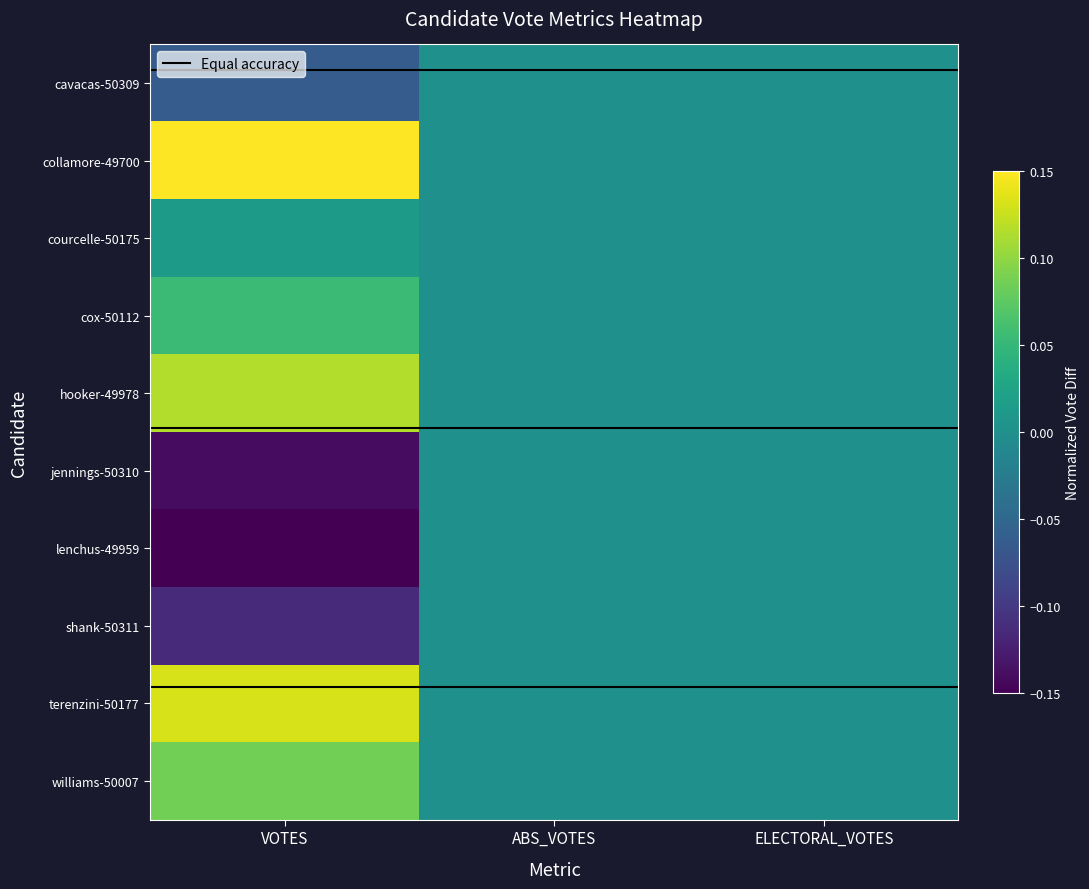

Which series has the largest total across all categories?

collamore-49700